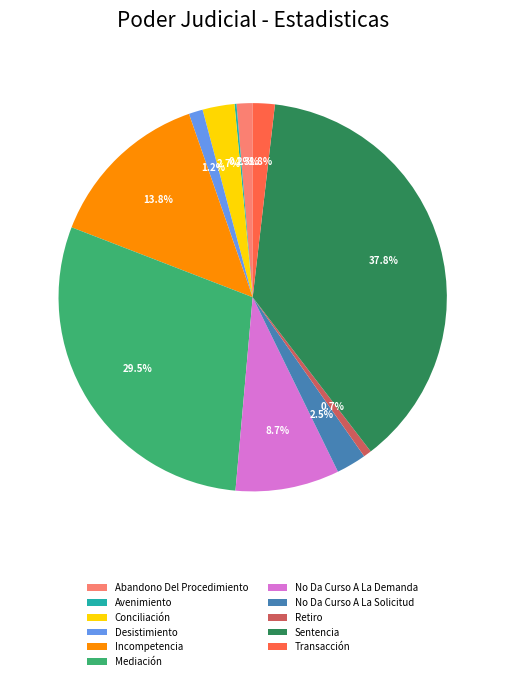

Between Desistimiento and Mediación, which is larger?

Mediación